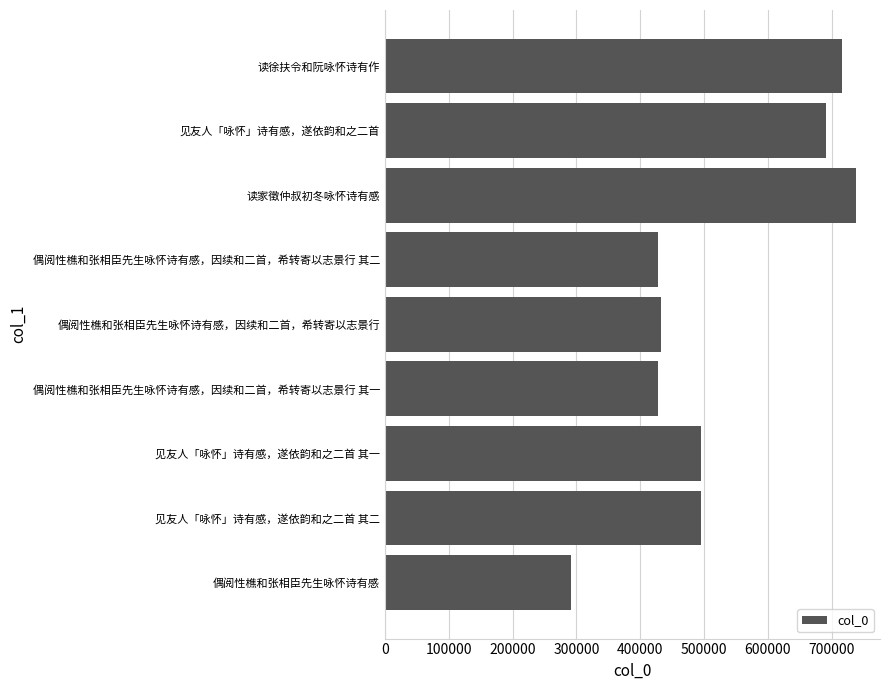

Approximately how many times larger is the value at 偶阅性樵和张相臣先生咏怀诗有感，因续和二首，希转寄以志景行 其二 compared to 偶阅性樵和张相臣先生咏怀诗有感，因续和二首，希转寄以志景行 其一?

1.0